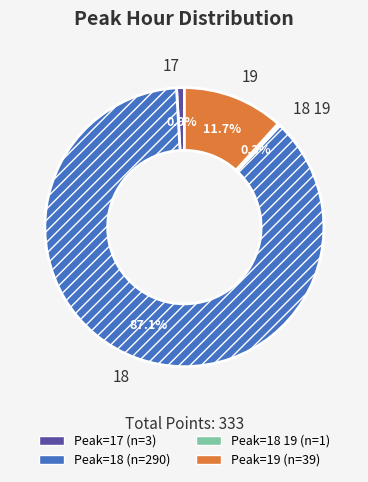

Combined, what portion of the pie is 18 and 17?

88.0%